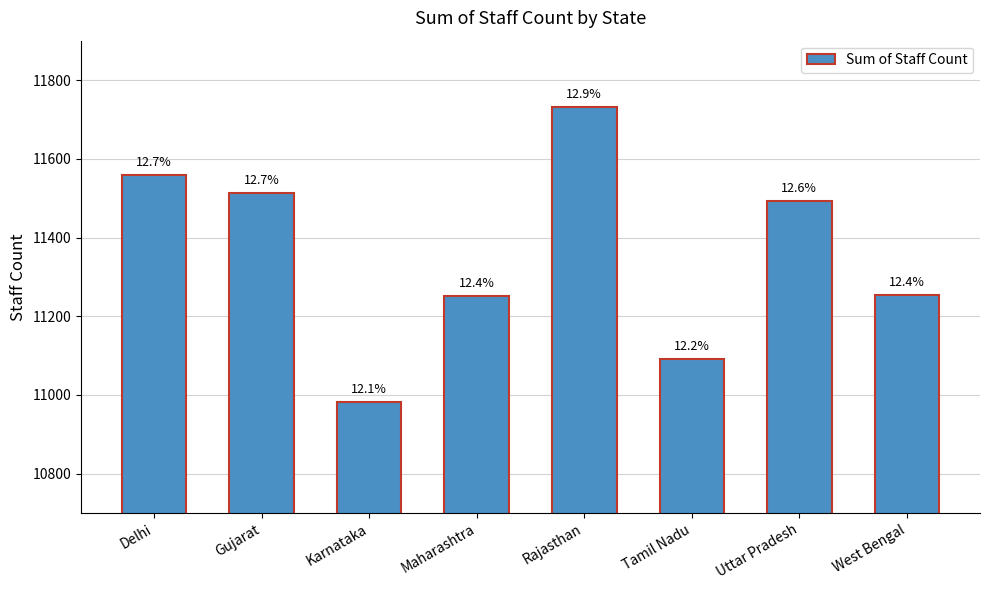

Rank the categories by value from highest to lowest.

Rajasthan, Delhi, Gujarat, Uttar Pradesh, West Bengal, Maharashtra, Tamil Nadu, Karnataka